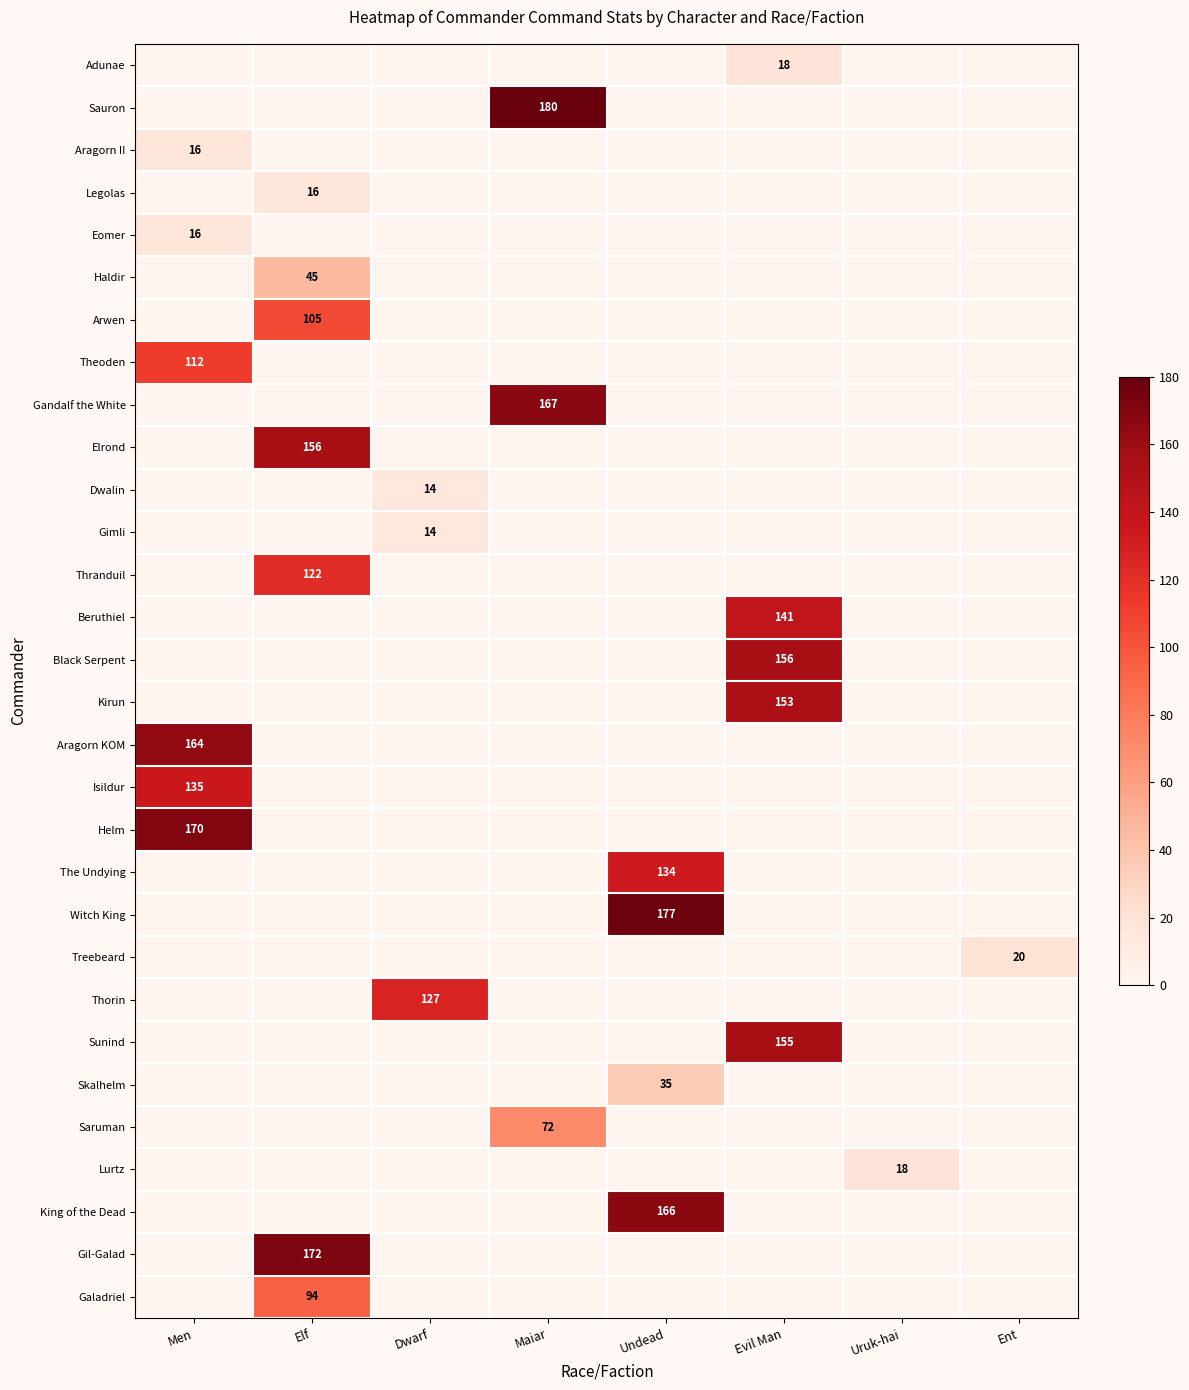

Count the number of data series in this chart.

30